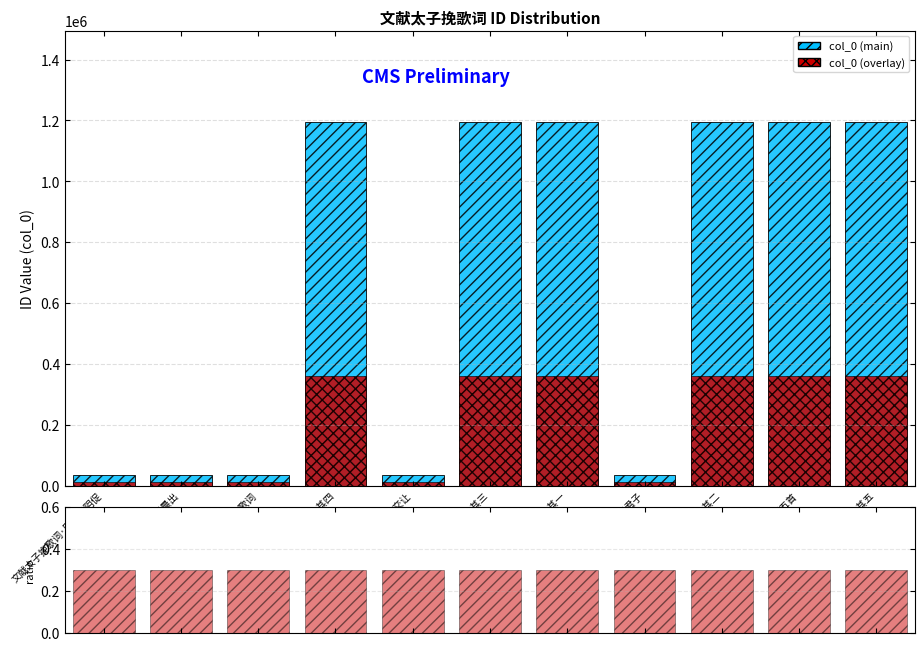

At 文献太子挽歌词五首 其四, list the series in order from smallest to largest.

ratio, col_0 (overlay), col_0 (main)